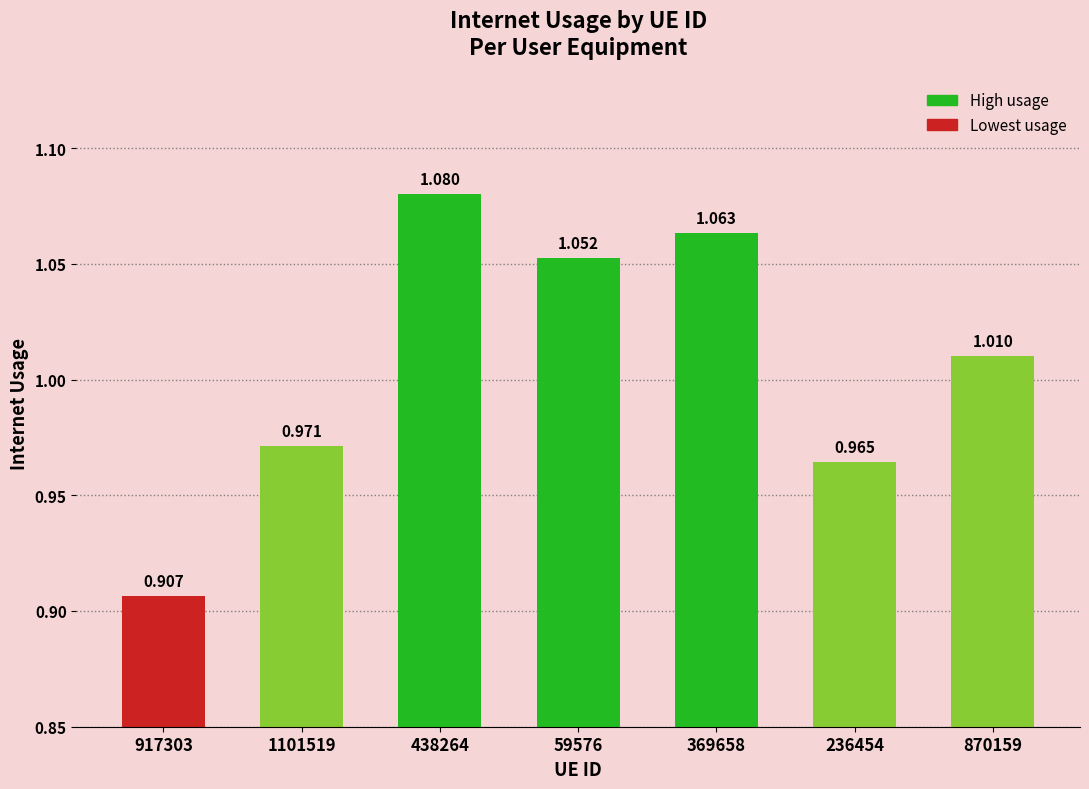

How many values exceed 1?

4